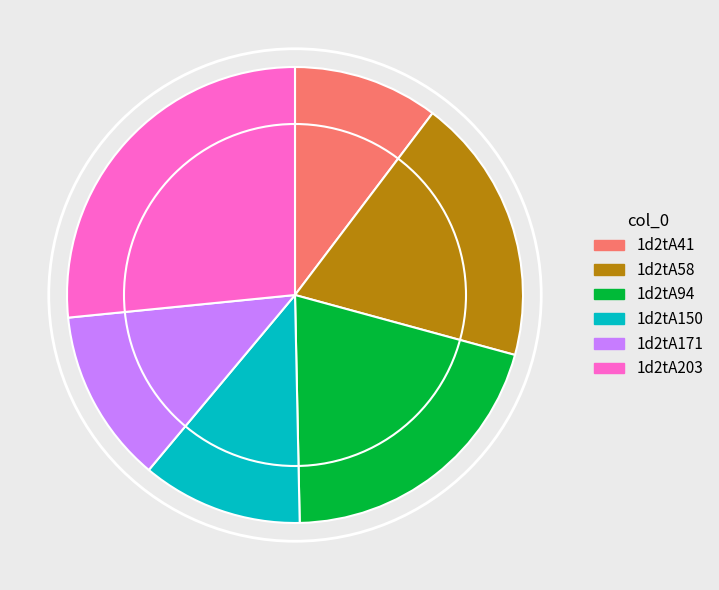

Does any single category account for the majority?

No